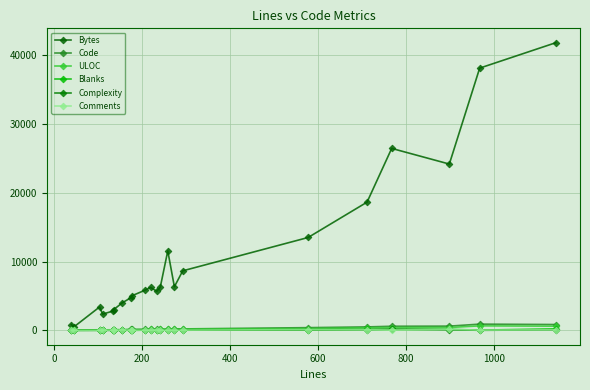

How many data points in Comments are less than 31?

11